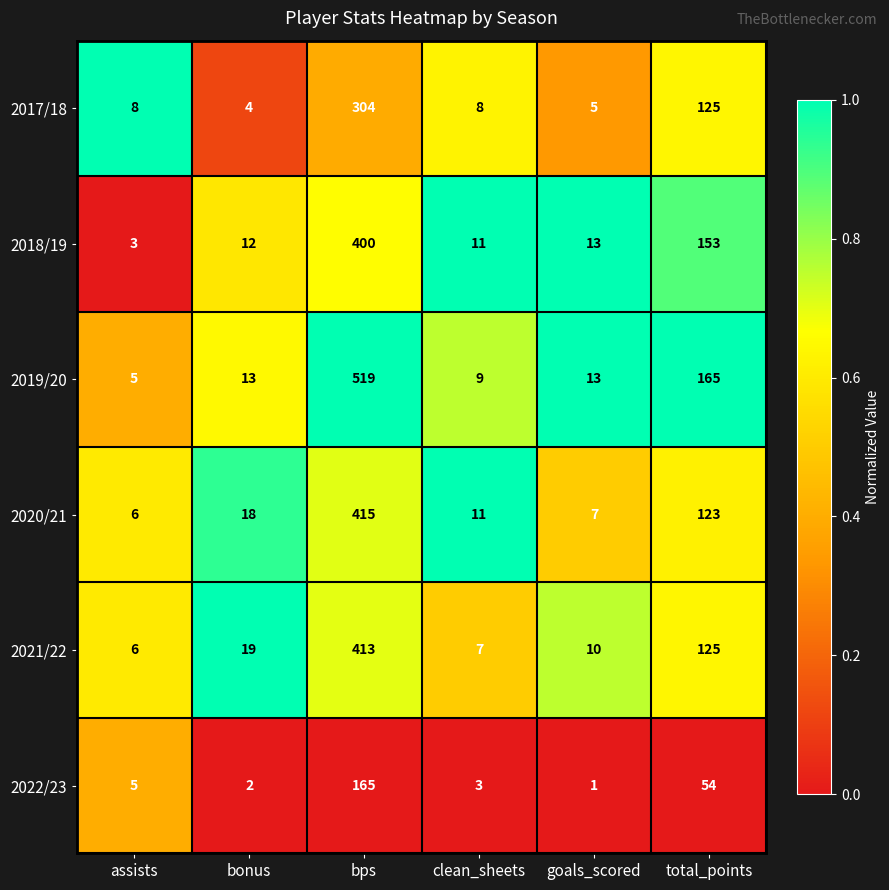

At which category is the sum across all series the highest?

bps